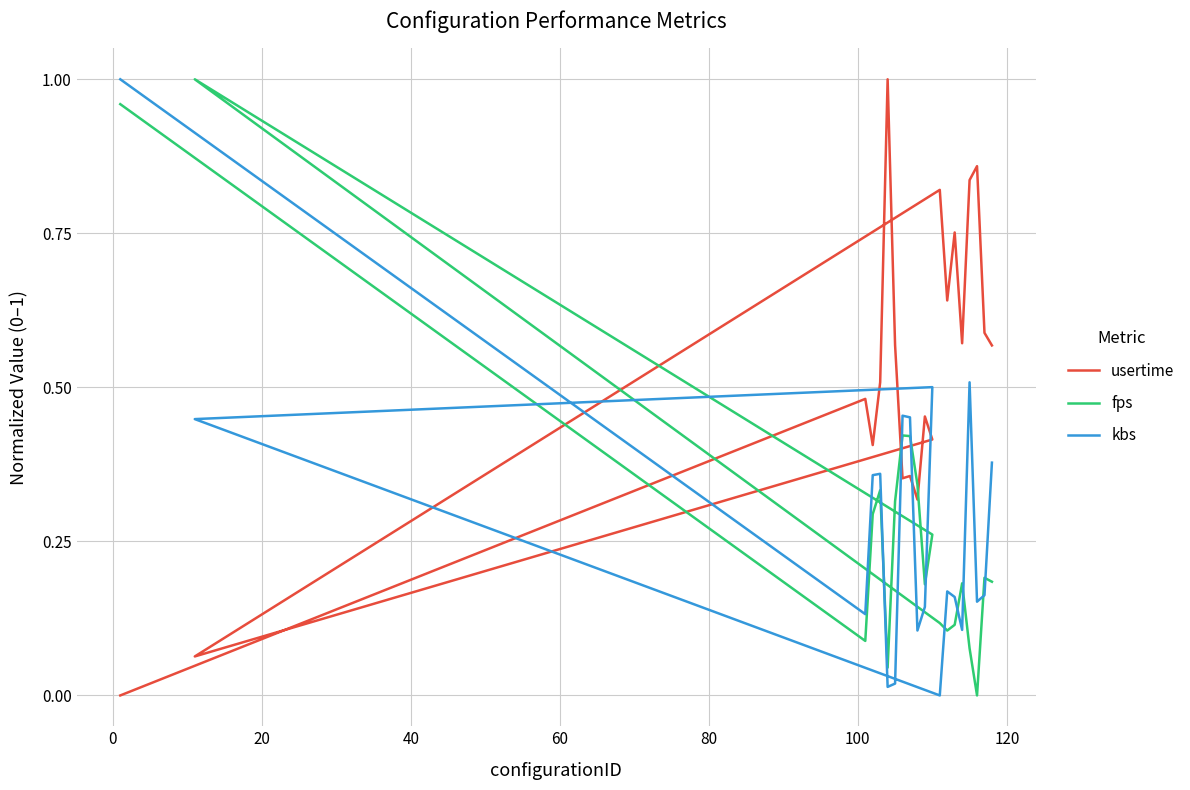

Does the chart have visible grid lines?

Yes